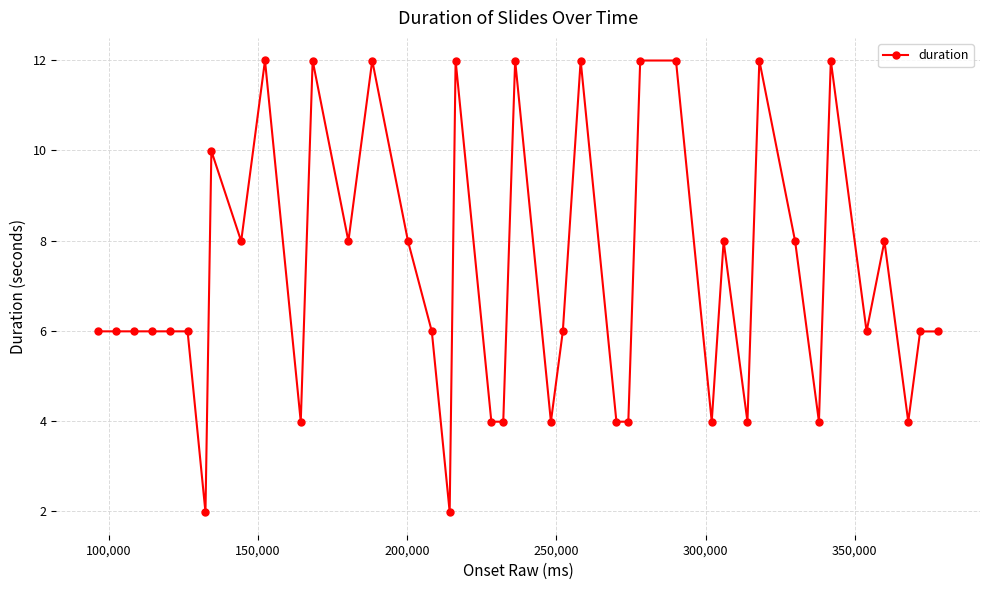

What is the value of the 25th point from the left?

4.0